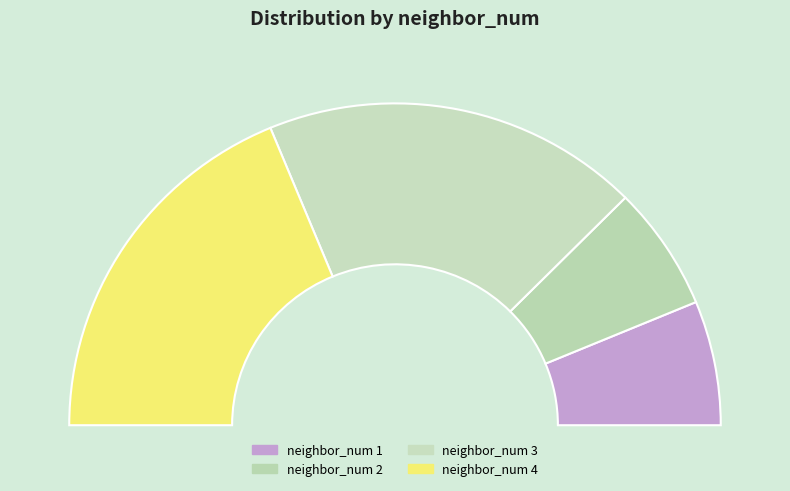

Count the number of slices in the pie.

4